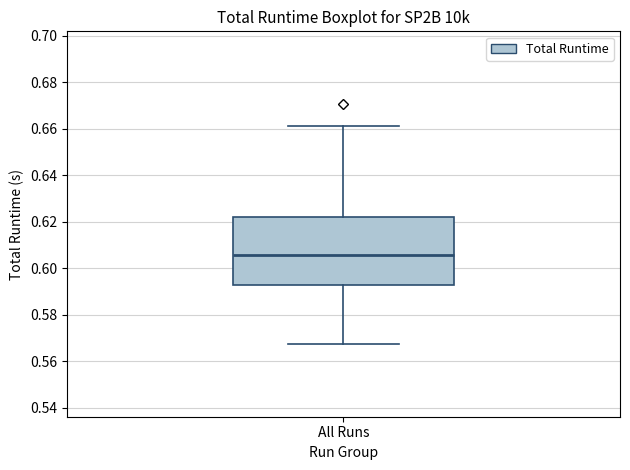

Read this box plot against the y-axis: the position of the median line, the range covered by the box, and the ends of both whiskers. The values are not printed on the chart, so give them approximately, as read against the axis.

median 0.606, box 0.592 to 0.622, whiskers 0.568 to 0.662